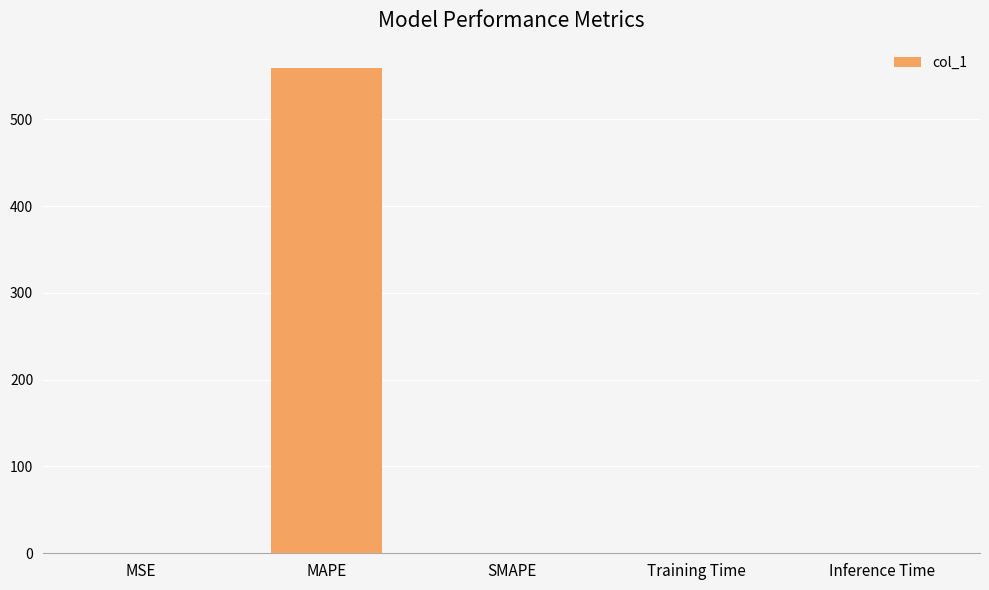

Between MSE and MAPE, which is larger?

MAPE